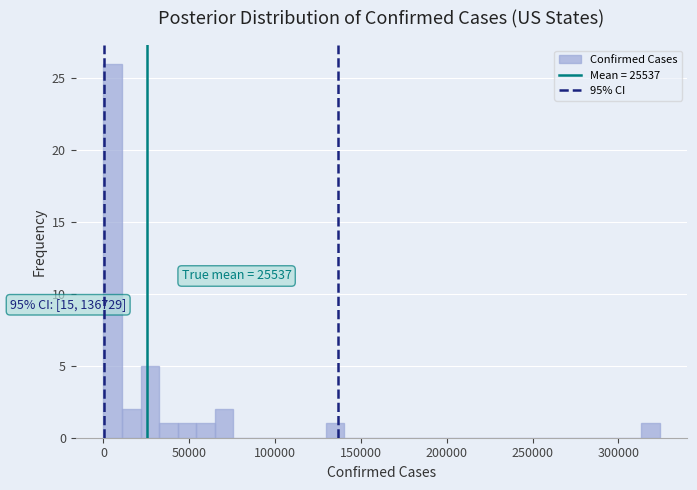

Read against the x-axis, roughly where is the centre of the tallest bar?

5000